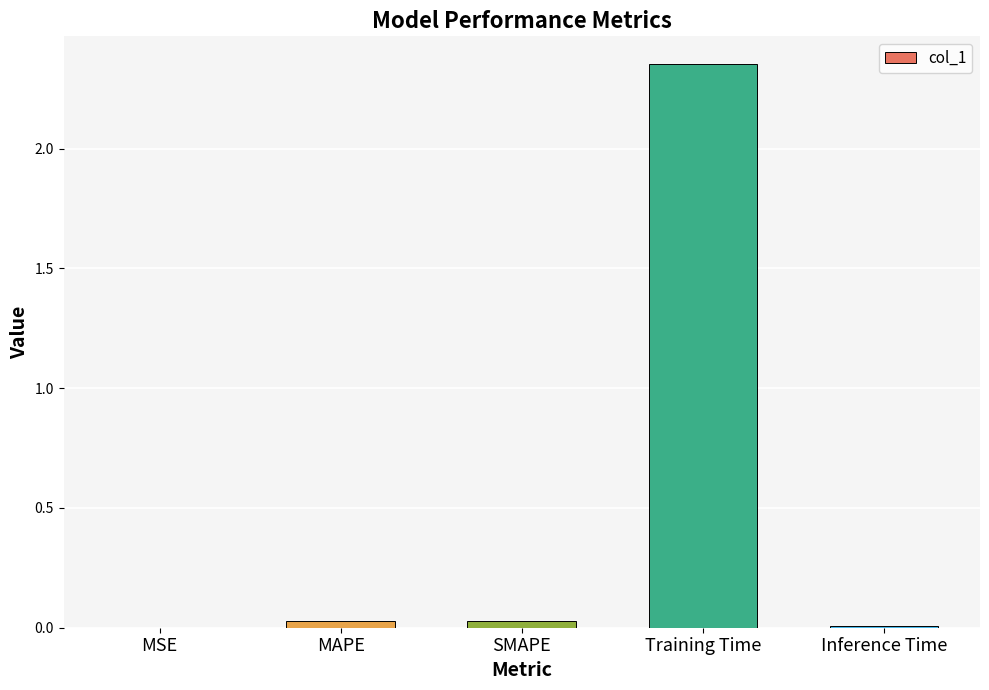

Which label corresponds to the largest value in the chart?

Training Time